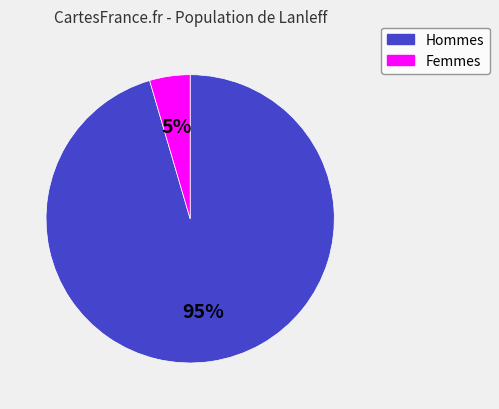

Count the number of slices in the pie.

2